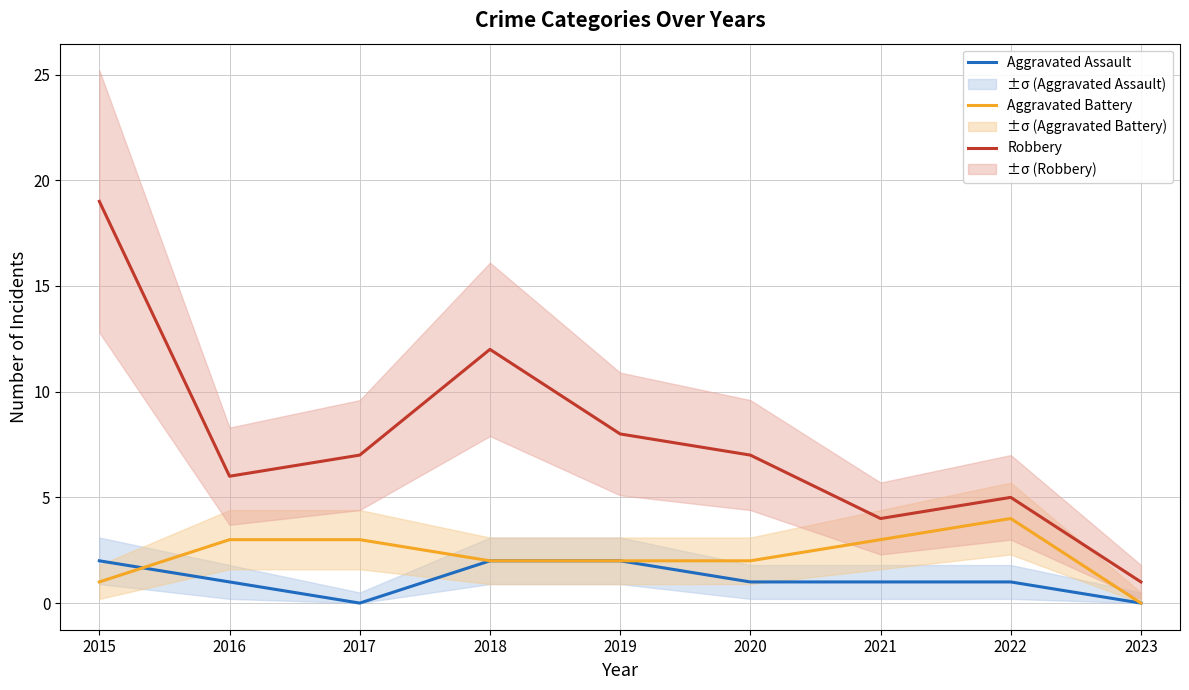

What is the difference between the second highest and second lowest values in the Aggravated Assault series?

2